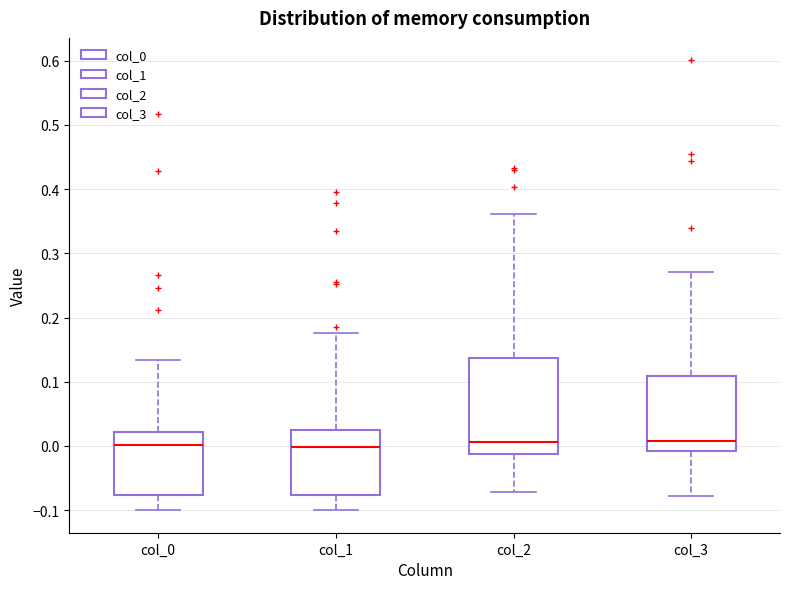

Comparing the boxes themselves (not the whiskers), which one is the tallest?

col_2